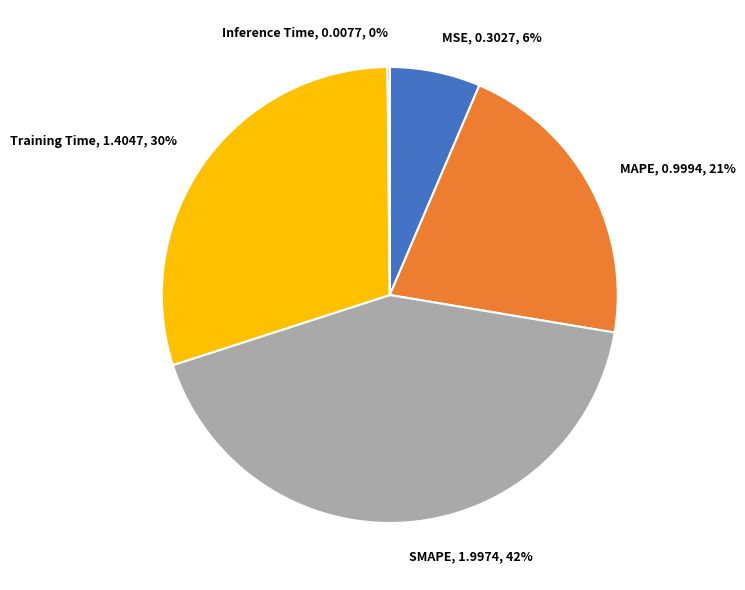

Does any single category account for the majority?

No